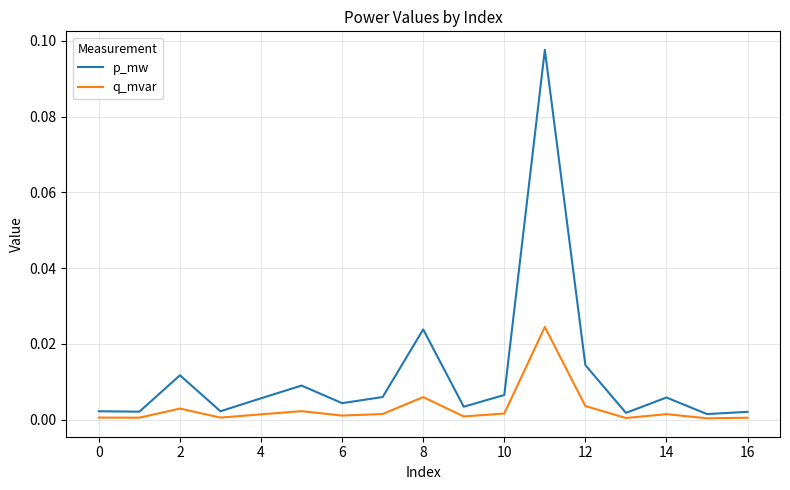

Which series has the largest total across all categories?

p_mw